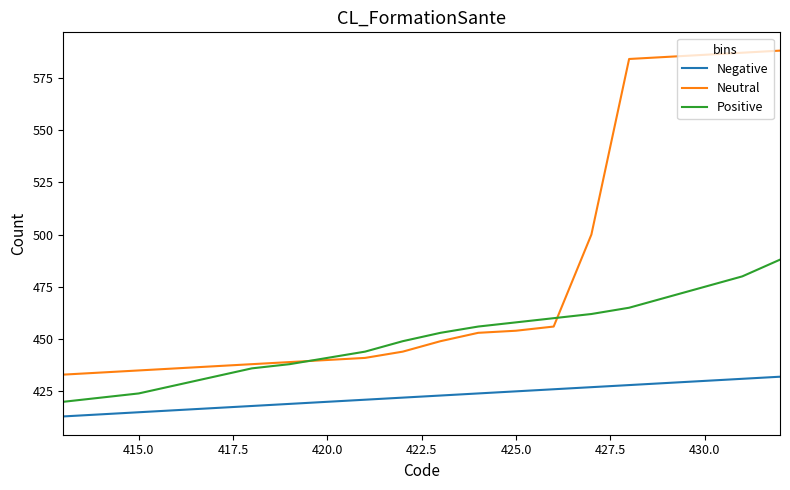

List the series in order of their overall mean, highest first.

Neutral, Positive, Negative